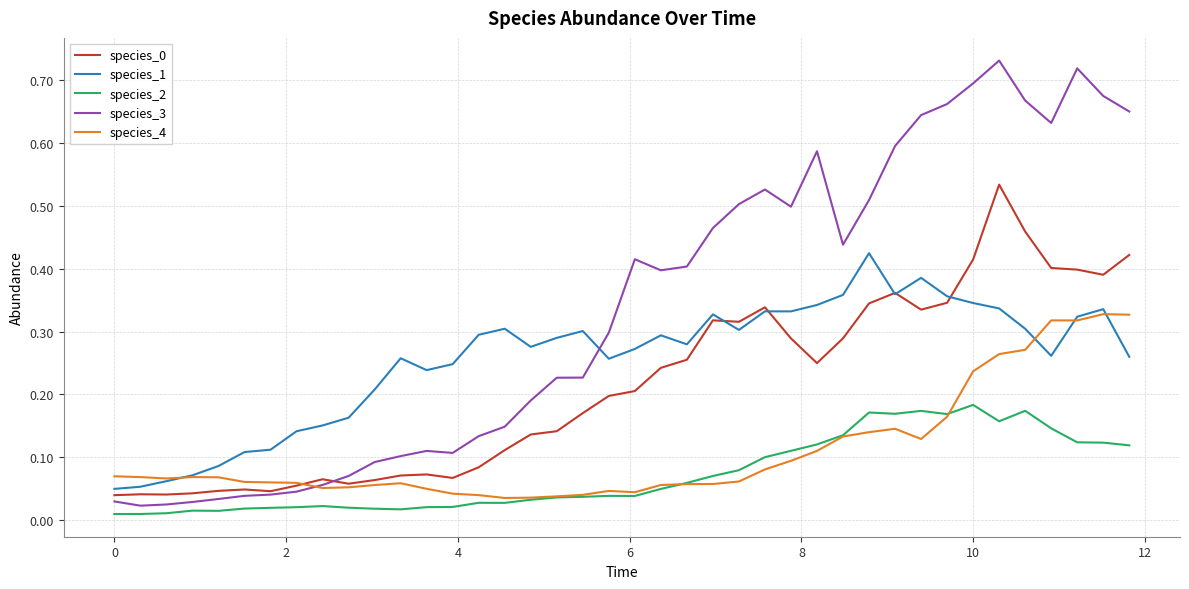

True or false: species_1 and species_3 cross at least once.

True